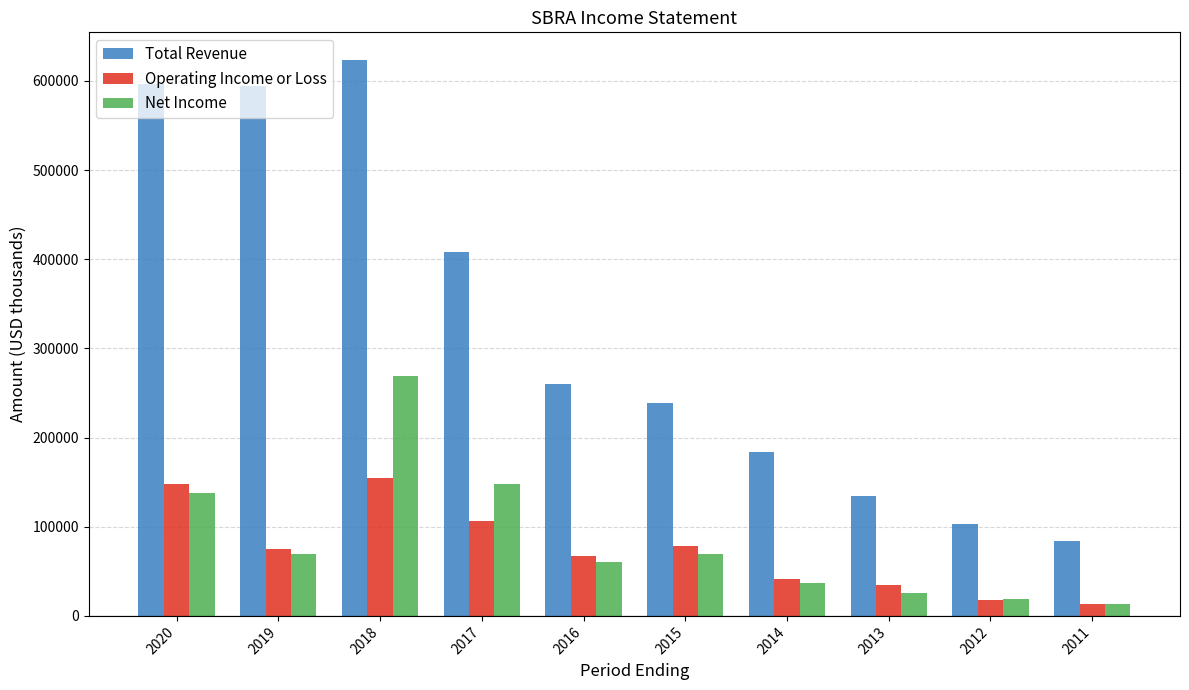

What is the maximum value shown in the chart?

623400